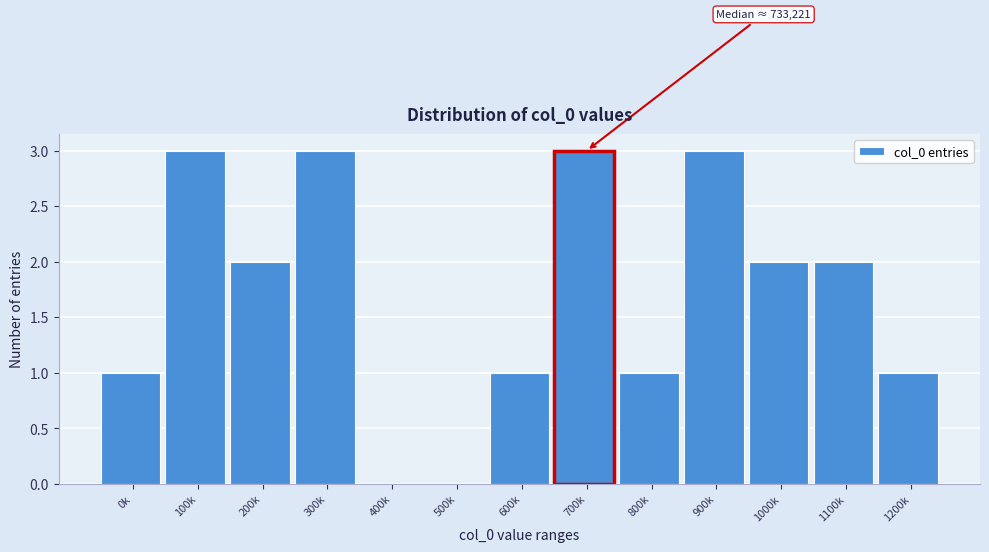

Reading left to right, list all the values displayed in this chart.

0k=1	100k=3	200k=2	300k=3	400k=0	500k=0	600k=1	700k=3	800k=1	900k=3	1000k=2	1100k=2	1200k=1